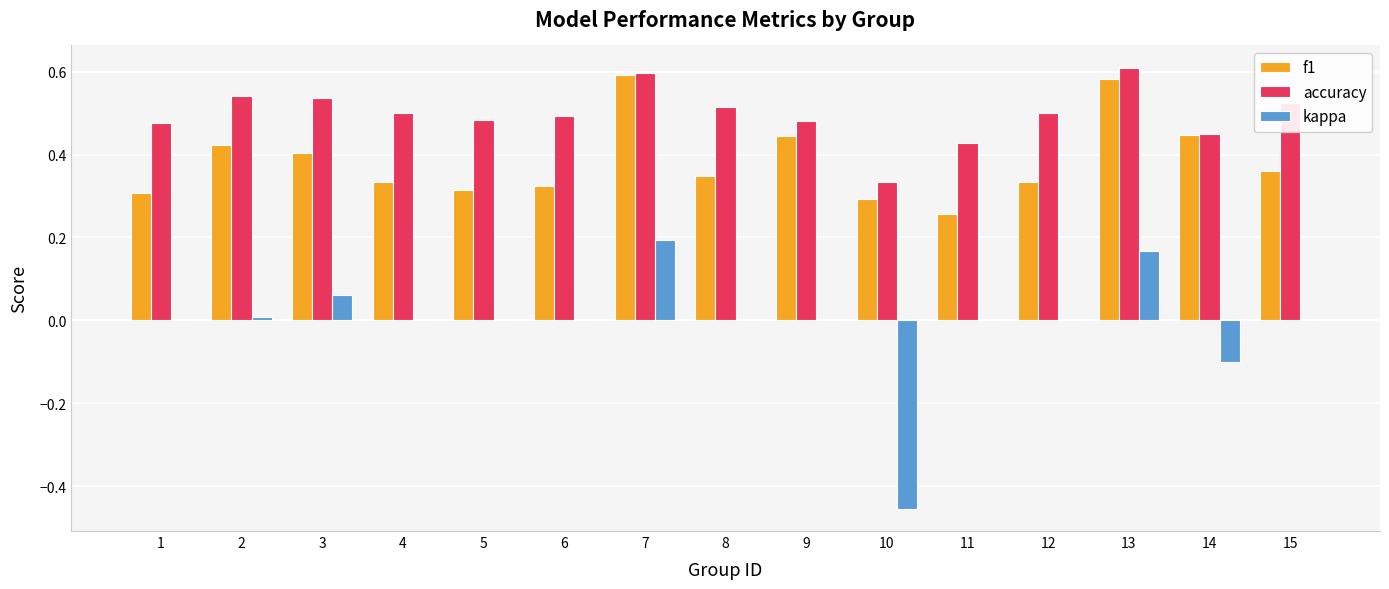

What is the sum of all accuracy values?

7.5